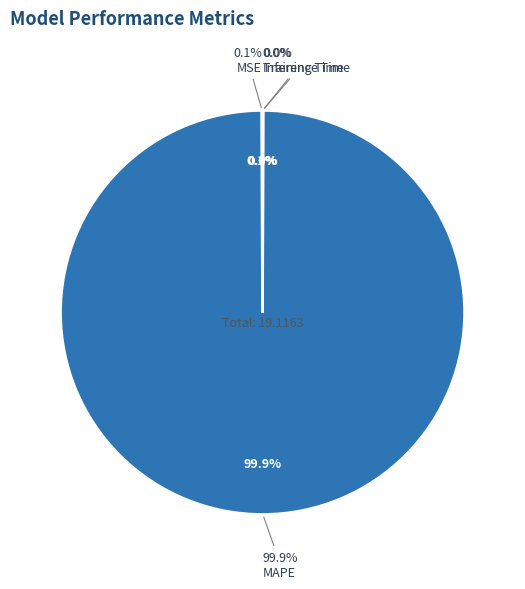

Between Inference Time and MAPE, which is larger?

MAPE